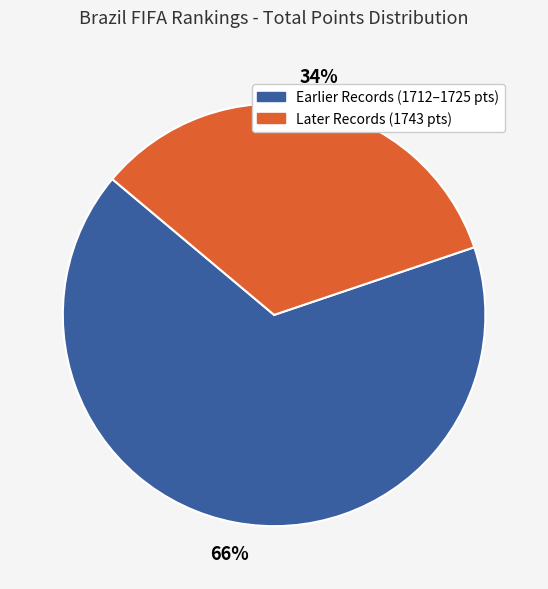

To the nearest percent, what is the average slice percentage?

50%